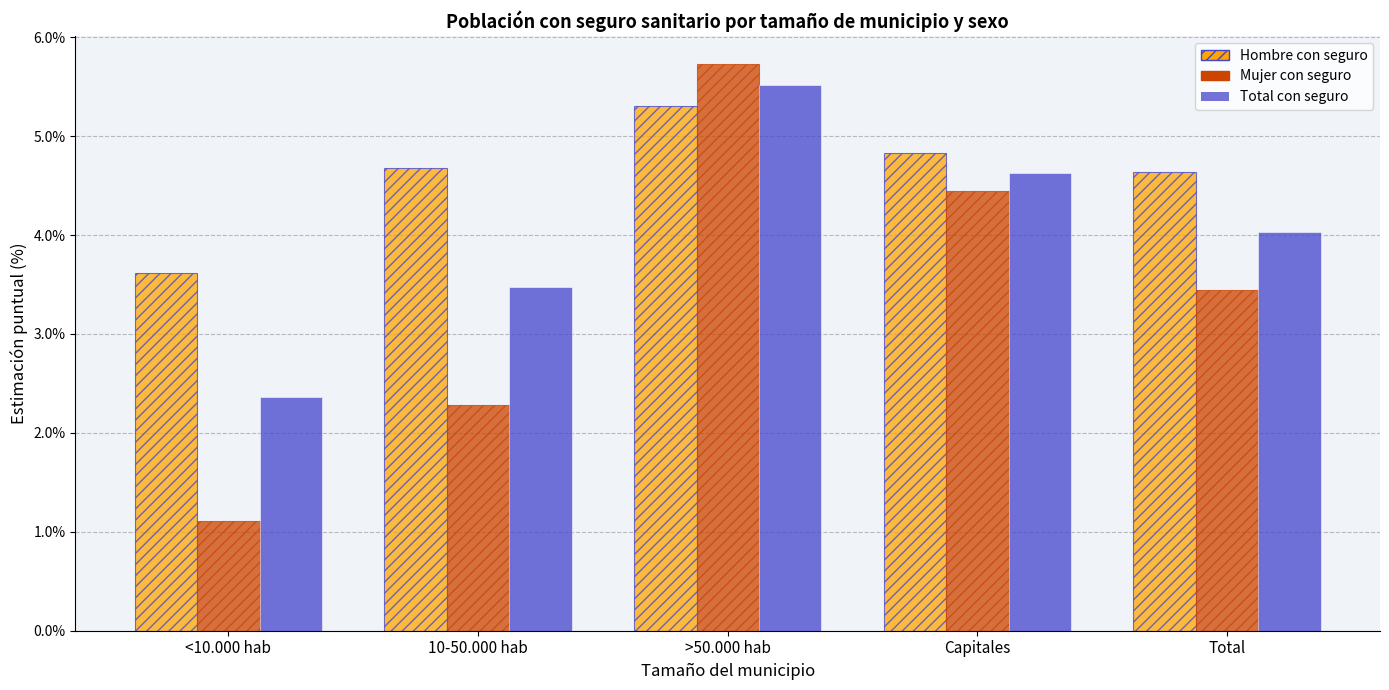

True or false: Mujer_Sí has a value of 0.0 at >50.000 hab.

False